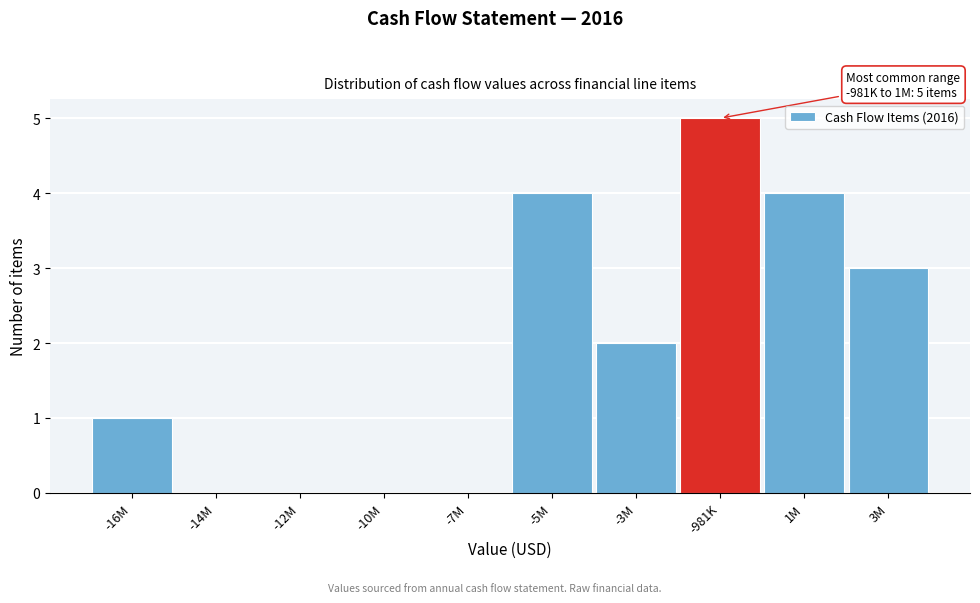

Reading left to right, extract all data points from this chart.

-16M=1	-14M=0	-12M=0	-10M=0	-7M=0	-5M=4	-3M=2	-981K=5	1M=4	3M=3